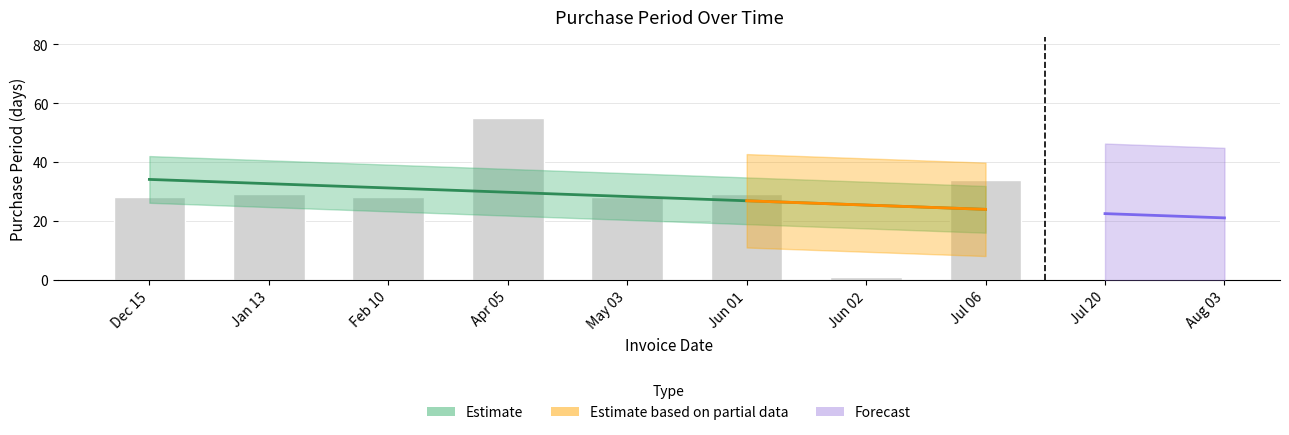

Which label corresponds to the smallest value in the chart?

Jun 02